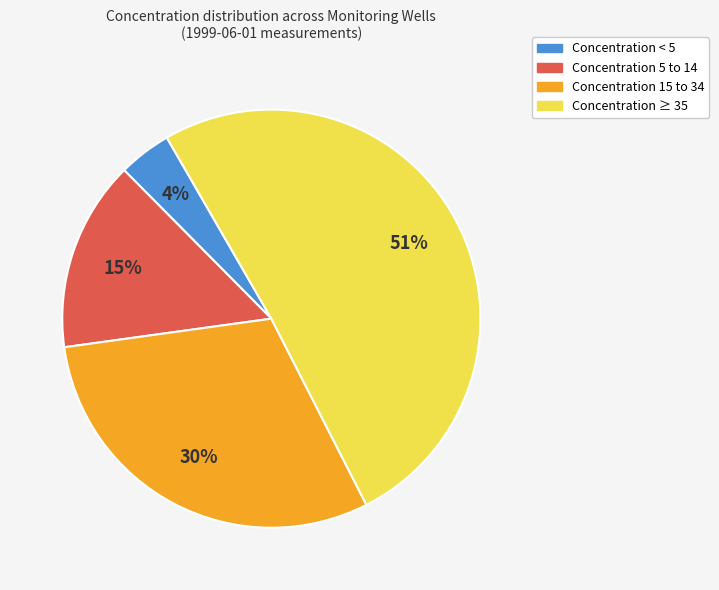

Count the number of slices in the pie.

4